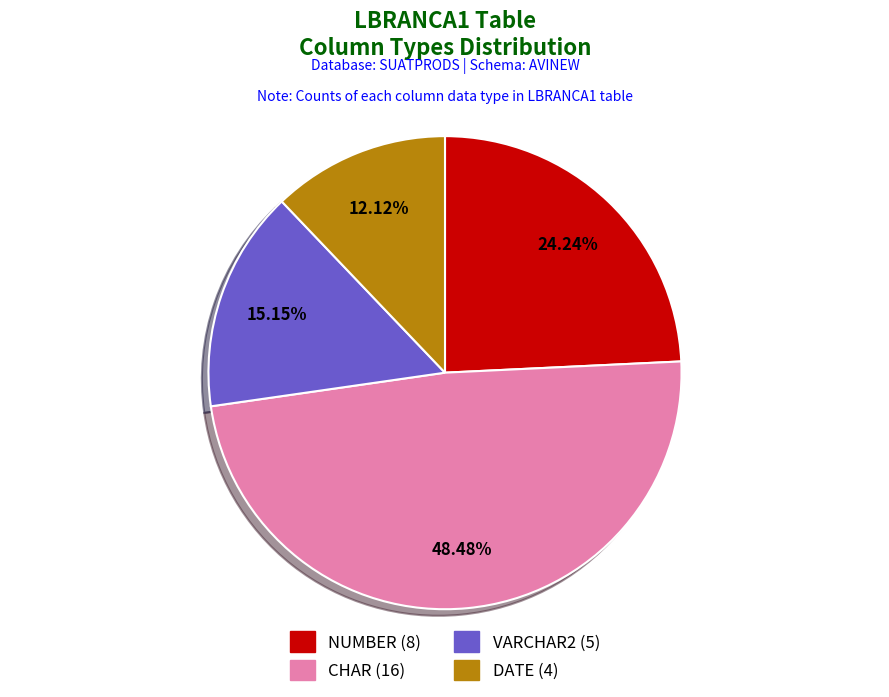

Which slice is the largest?

CHAR